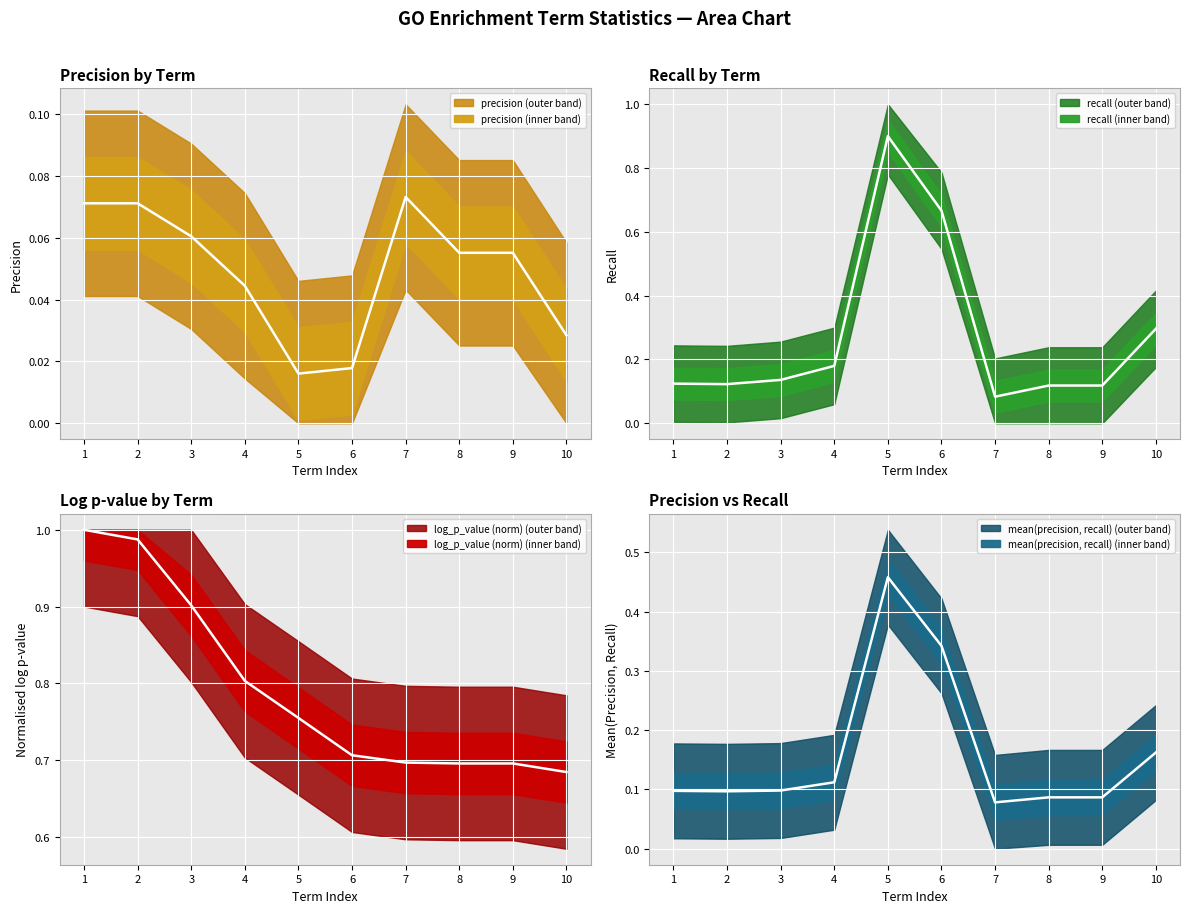

How many times do log_p_value and recall cross each other?

2